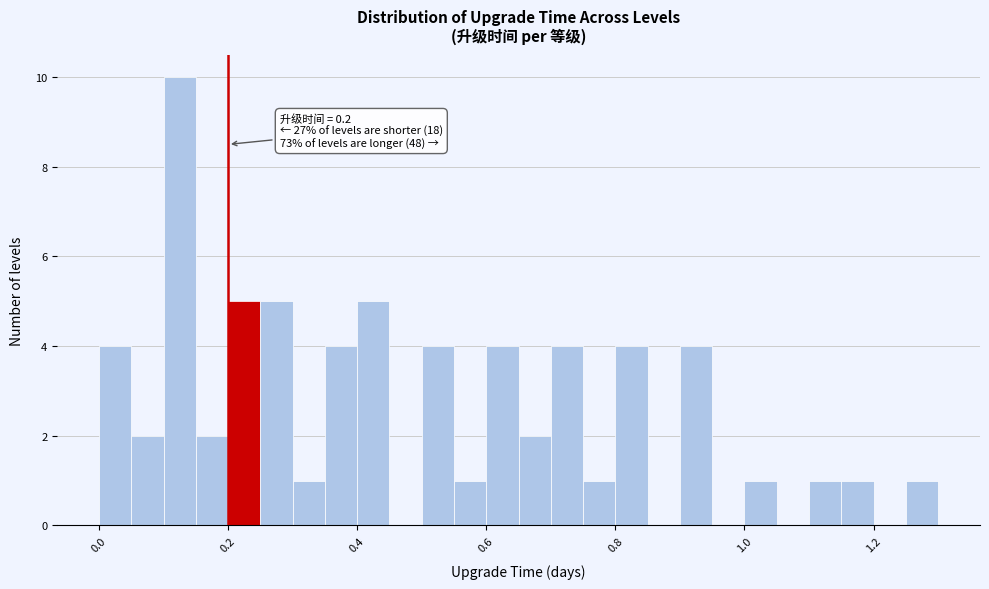

Read against the x-axis, roughly where is the centre of the tallest bar?

0.12